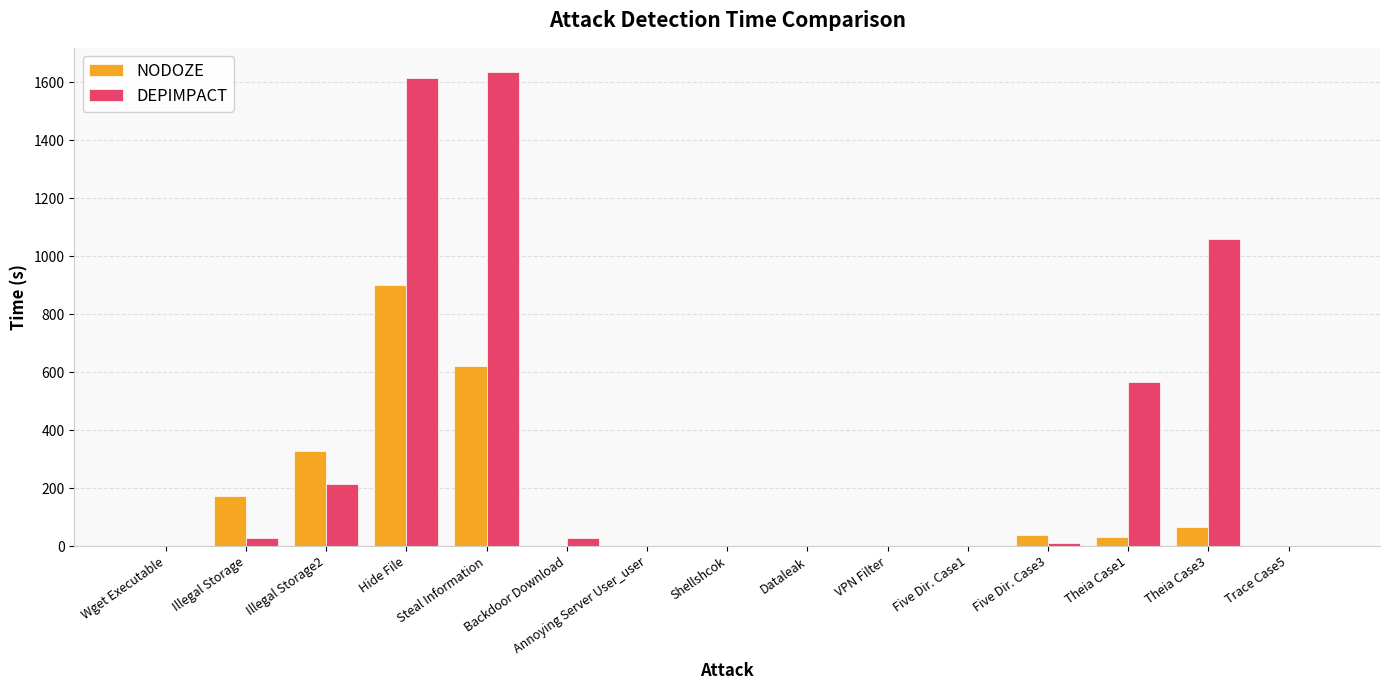

What is the sum of the DEPIMPACT values at Five Dir. Case3 and Wget Executable?

11.9